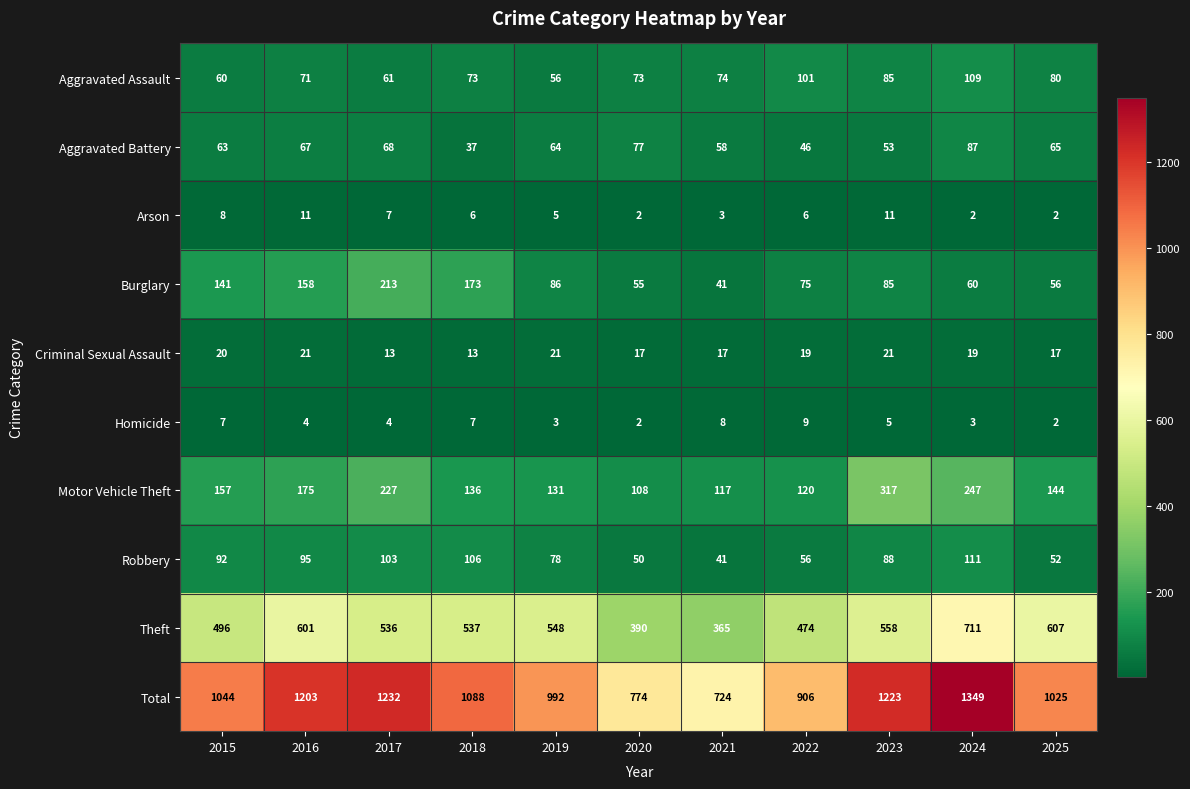

How many values in the Criminal Sexual Assault series are below 19?

5